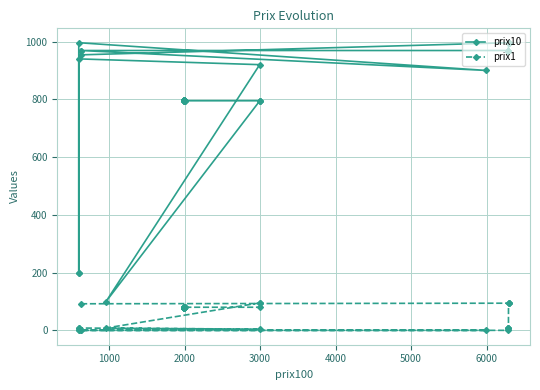

What is the sum of all prix1 values?

2256